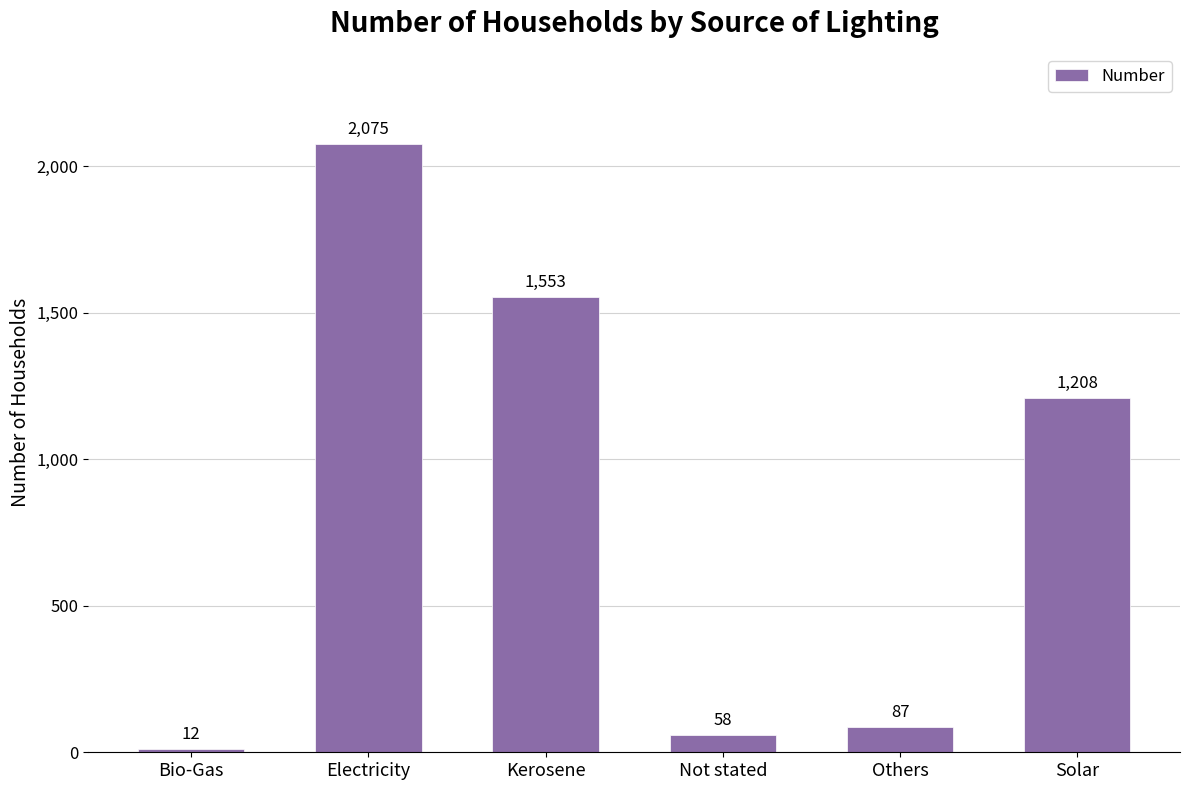

What is the label of the 3rd bar from the left?

Kerosene